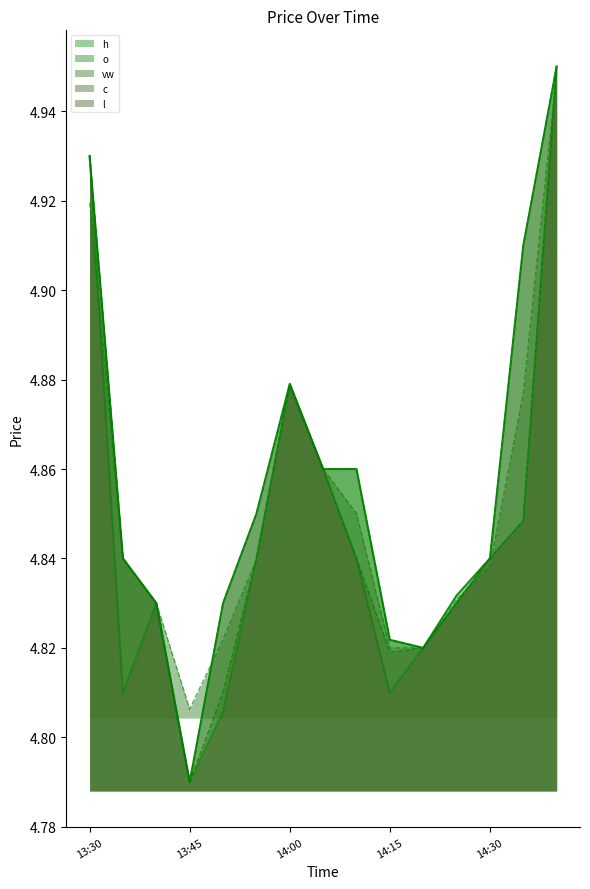

In c_line, how many points are lower than both neighbors (excluding endpoints)?

2